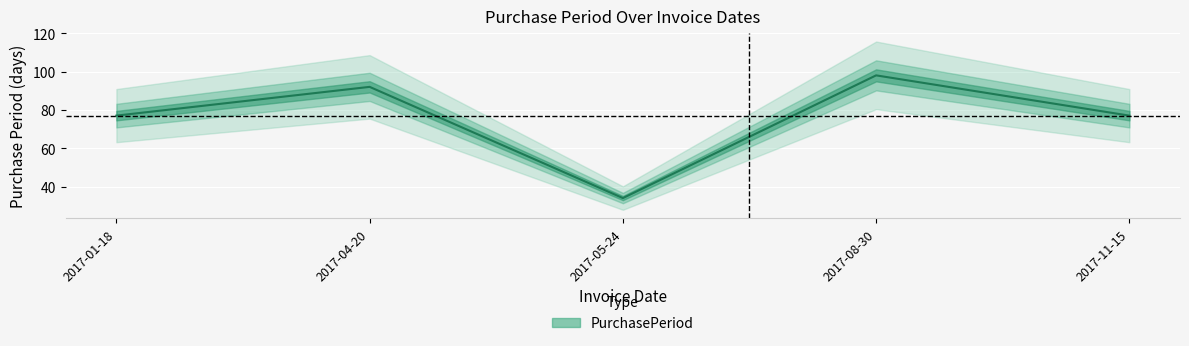

How many interior local peaks (higher than both neighbors) does the data have?

2